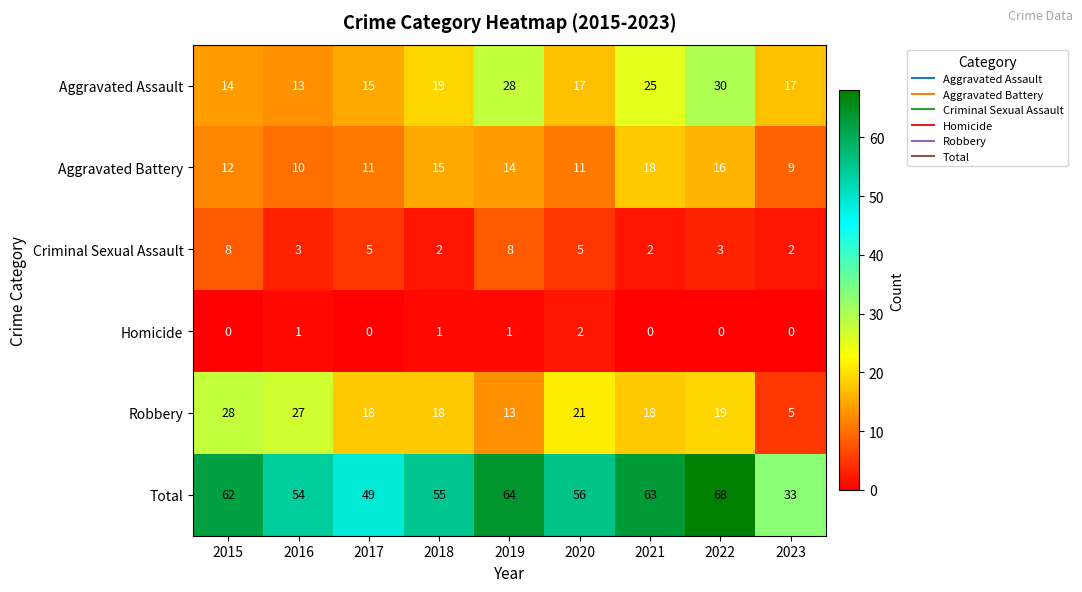

What is the sum of all Aggravated Assault values?

178